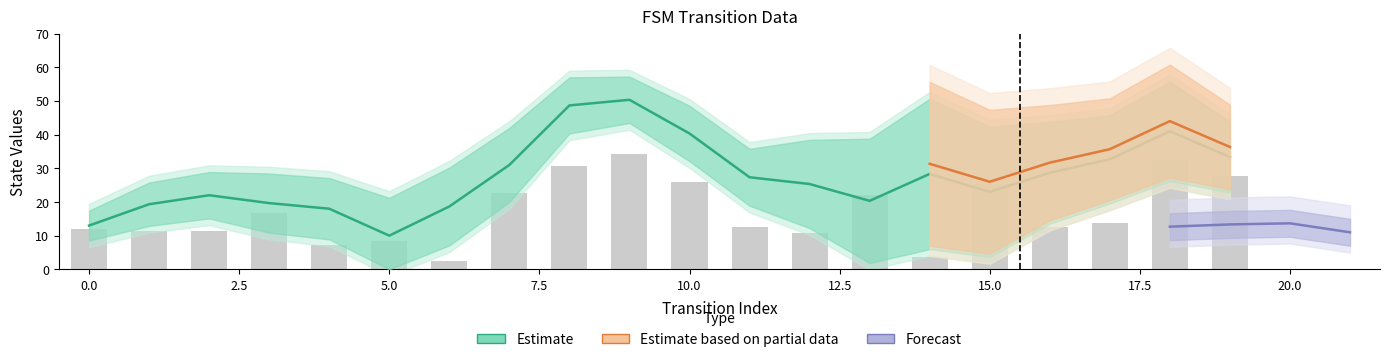

The source_state series shows 5 at 19. True or false?

False